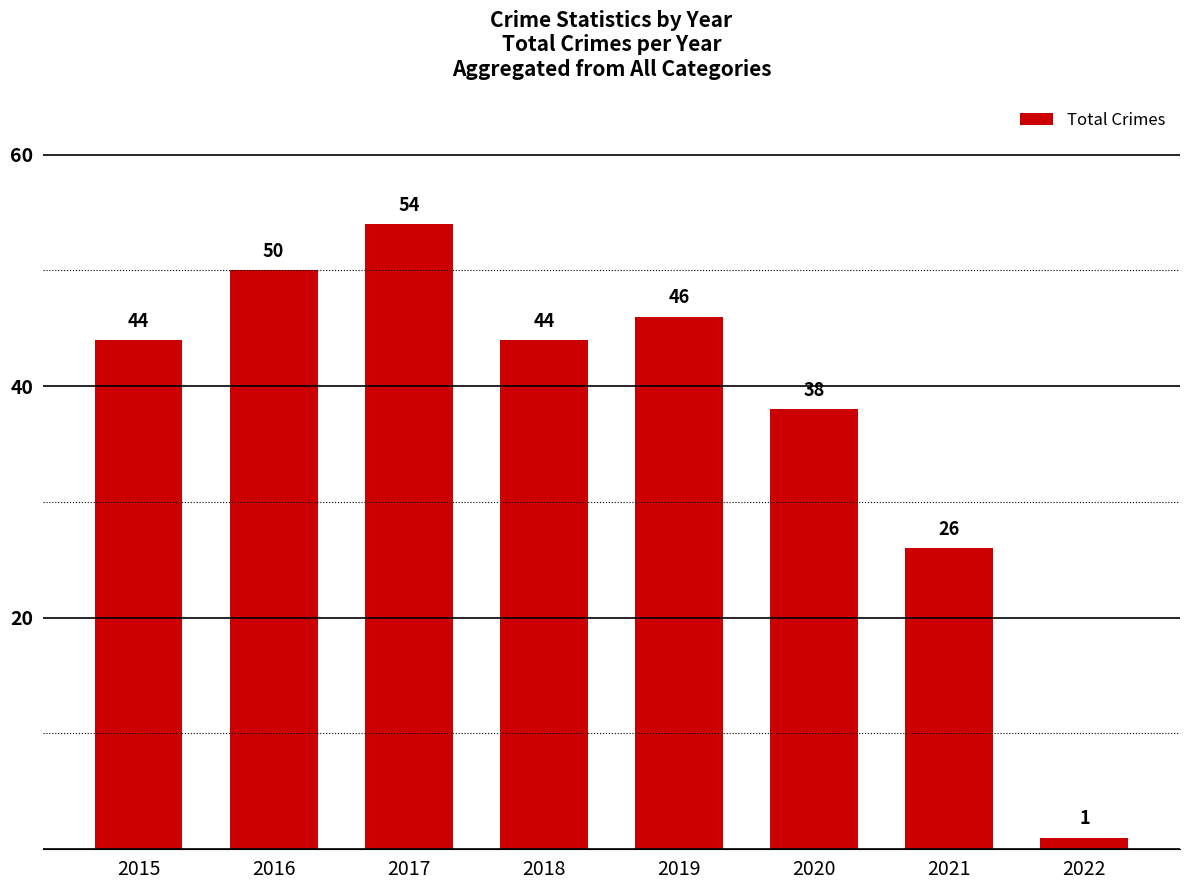

Reading left to right, extract all data points from this chart.

2015=44	2016=50	2017=54	2018=44	2019=46	2020=38	2021=26	2022=1